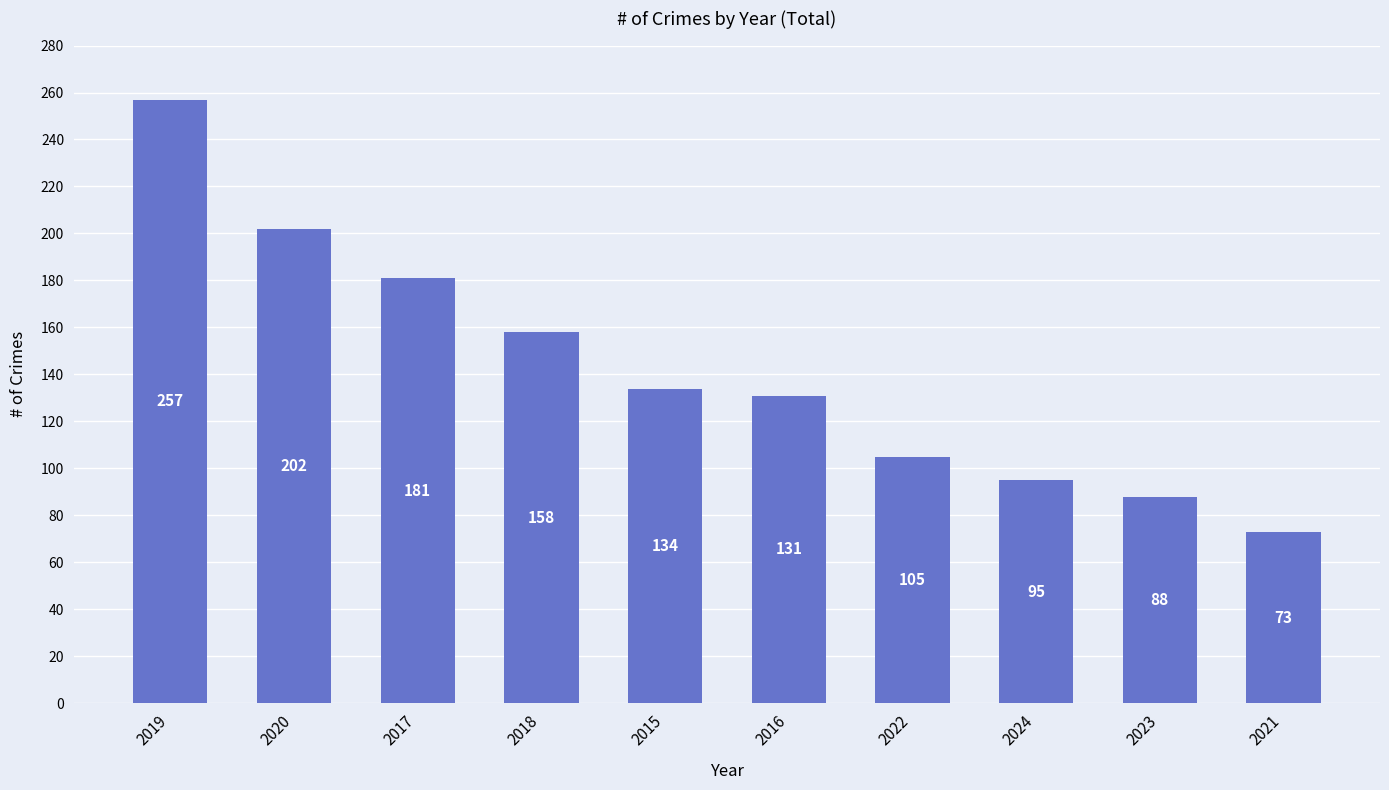

What is the sum of all values?

1424